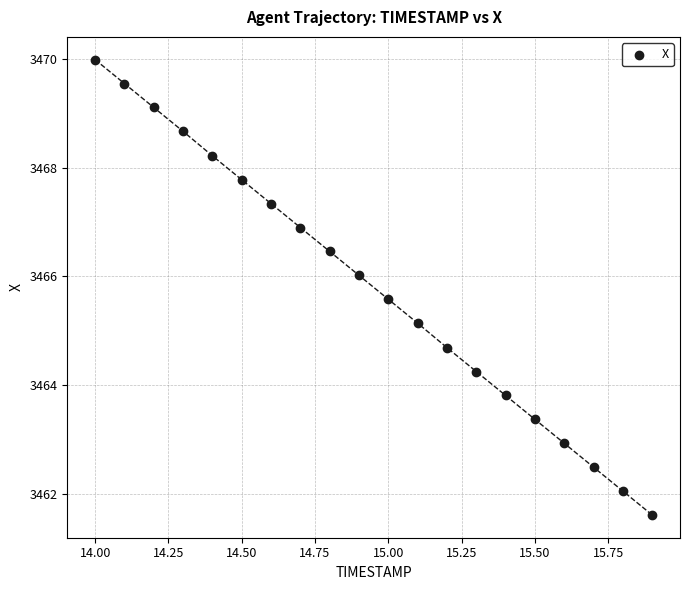

What is the range of X values (max minus min)?

1.9